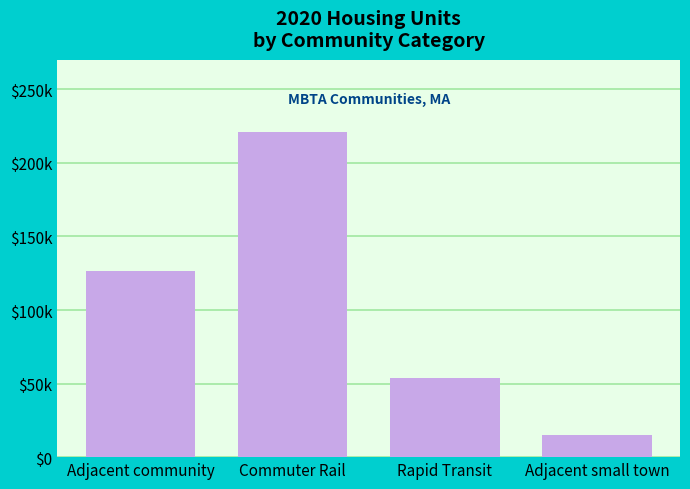

Reading left to right, what are all the values shown in this chart?

Adjacent community=126831	Commuter Rail=220692	Rapid Transit=53907	Adjacent small town=15000